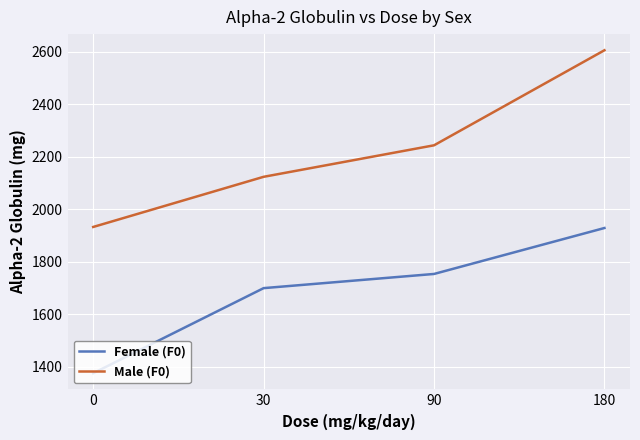

Between 30 and 180, which series saw the biggest shift?

Male (F0)